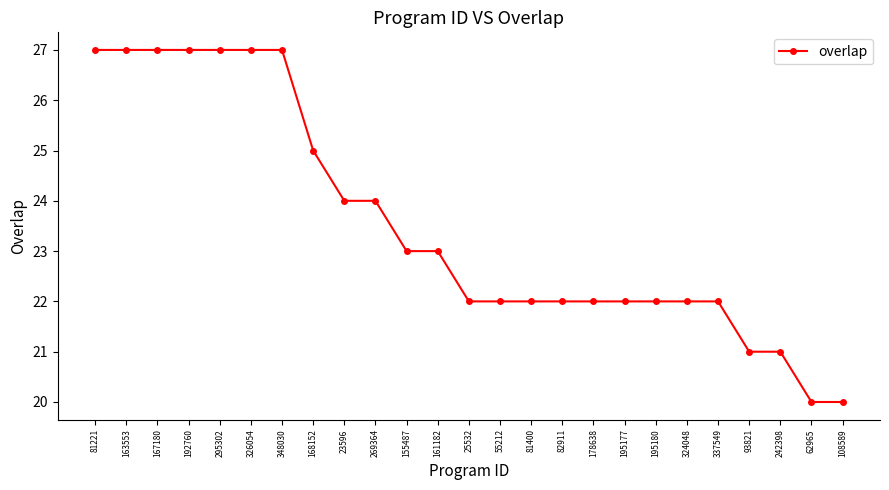

What is the label of the 5th point from the left?

295302